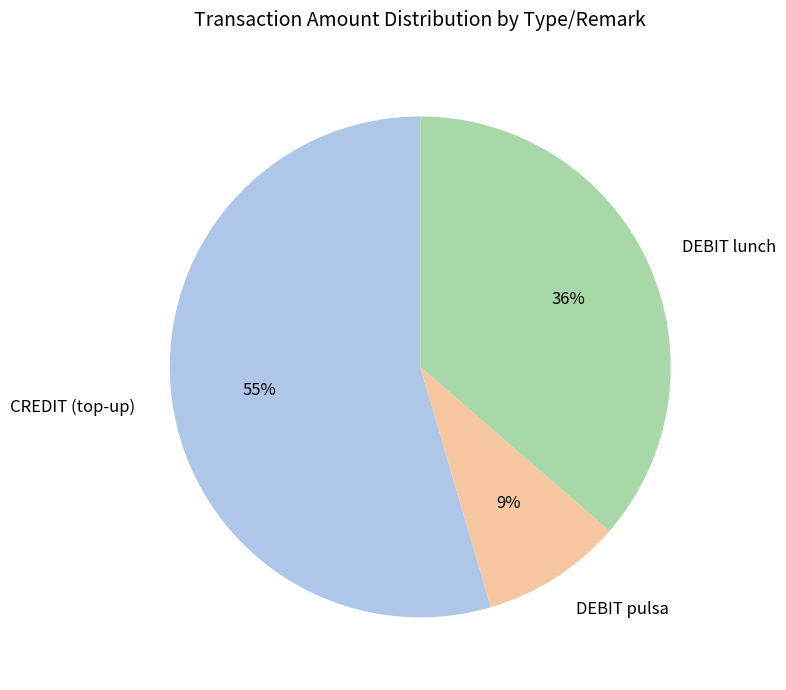

How many segments does this pie chart have?

3